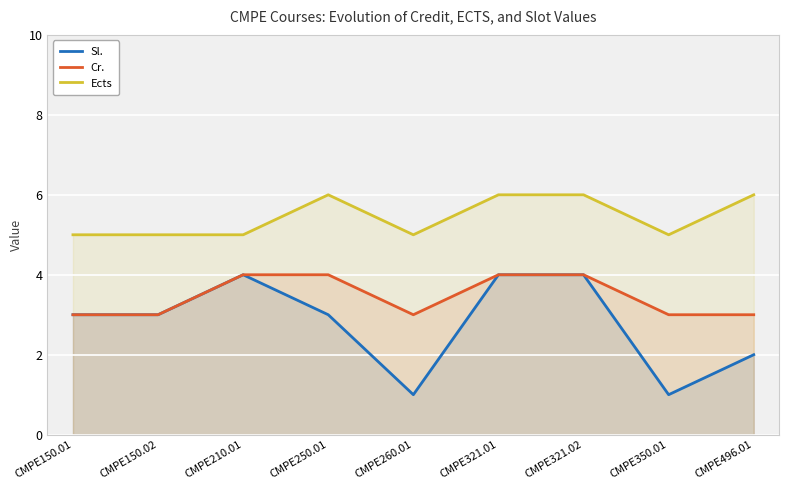

What position from the right is CMPE150.01?

9